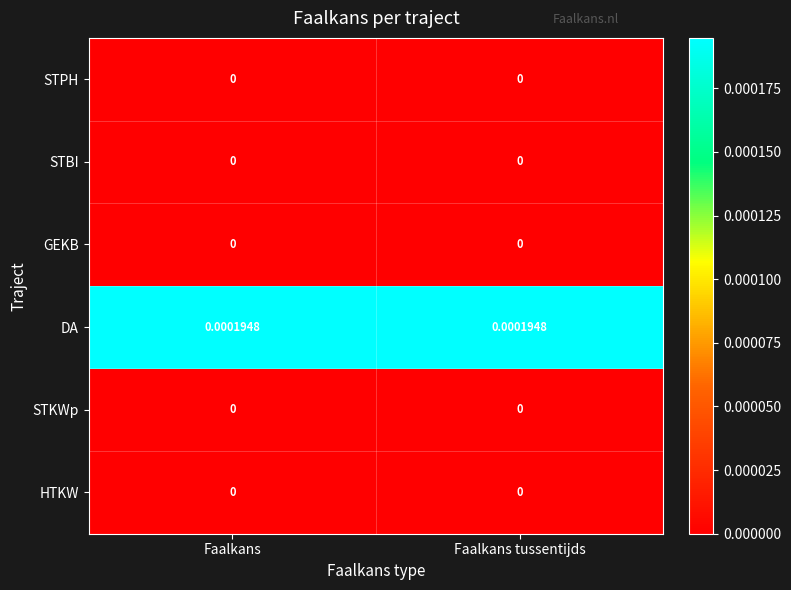

Which series has the largest total across all categories?

DA